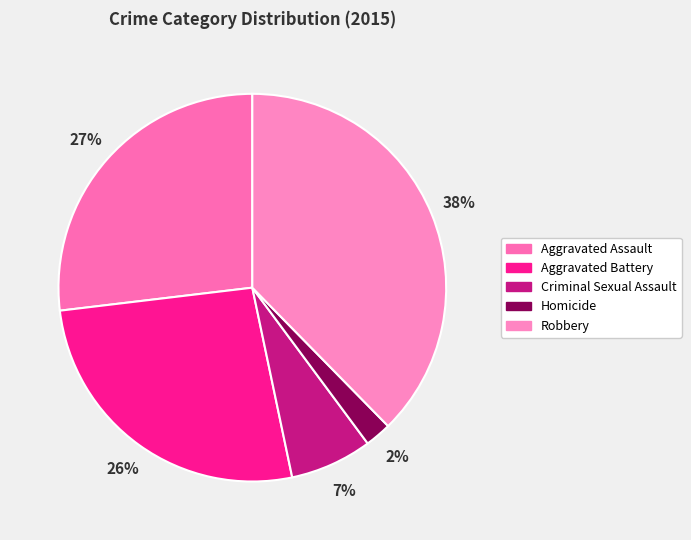

Does Aggravated Assault represent more than half of the total?

No